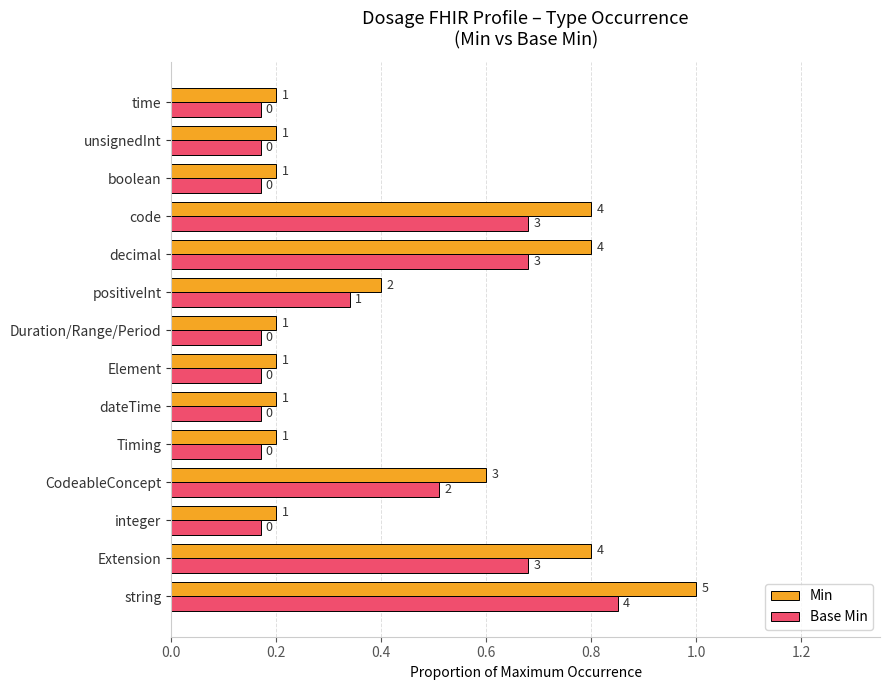

How many Base Min values are between 0 and 1?

14